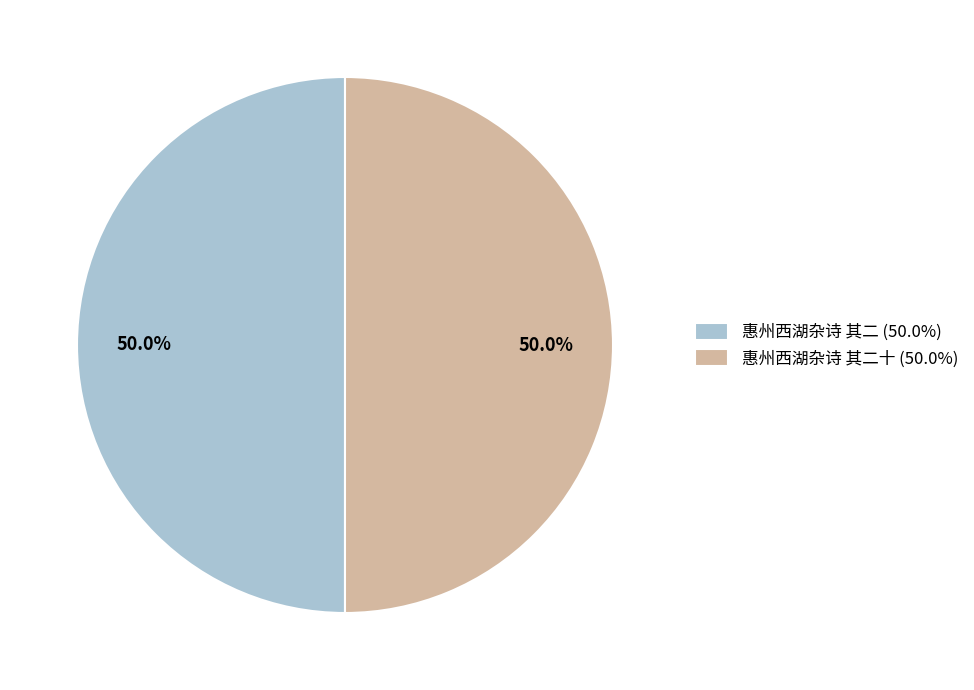

Approximately how many times larger is the value at 惠州西湖杂诗 其二十 (50.0%) compared to 惠州西湖杂诗 其二 (50.0%)?

1.0